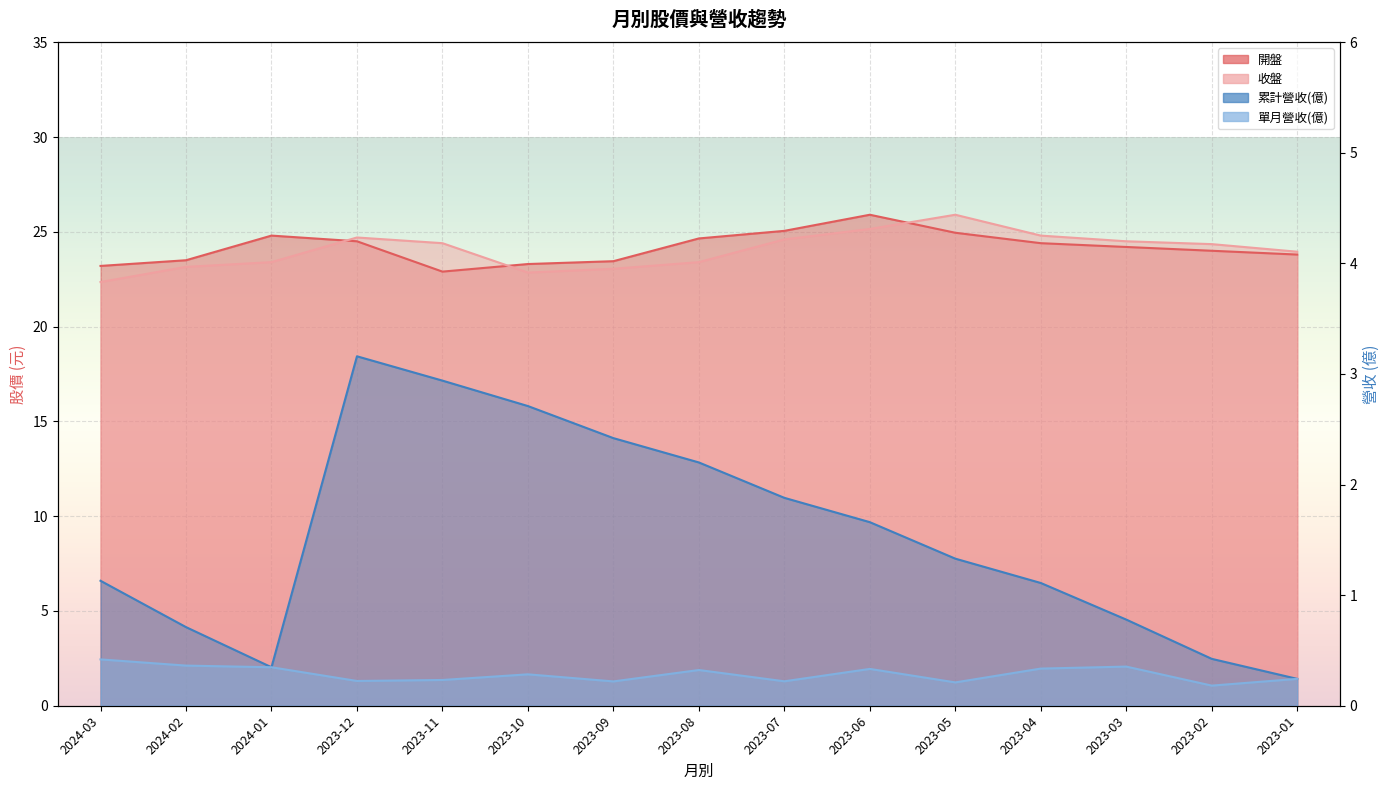

At which label is 累計營收(億) closest to 1?

2023-04